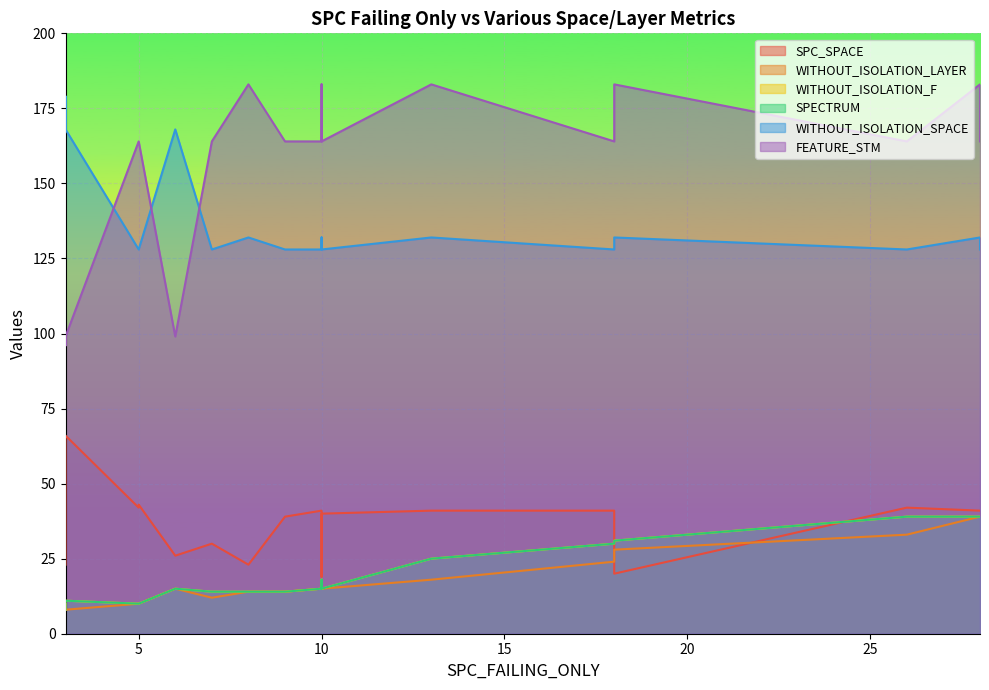

True or false: WITHOUT_ISOLATION_LAYER has more than 2 points higher than both neighbors.

True